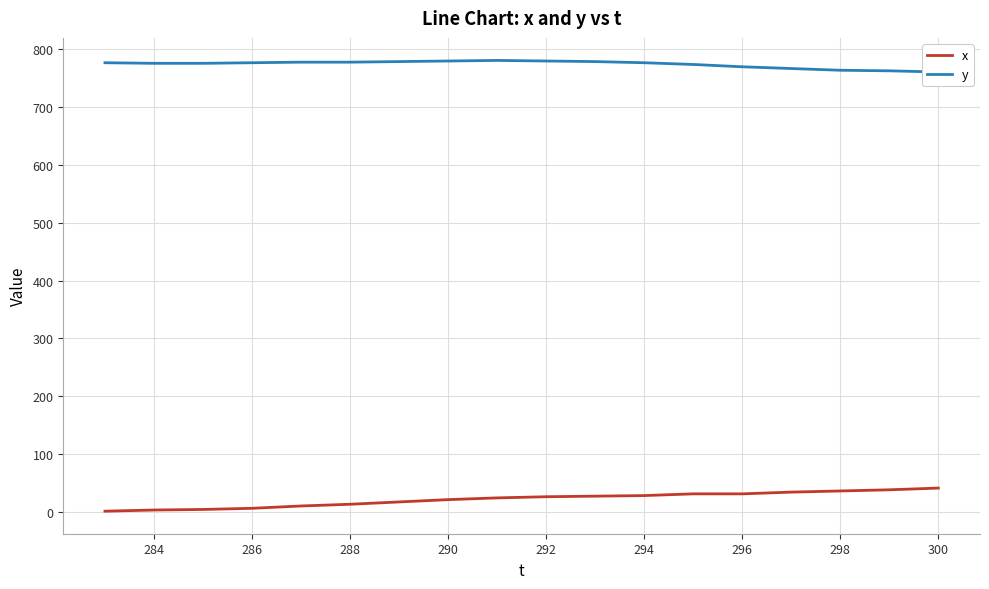

What is the highest value of the x series?

41